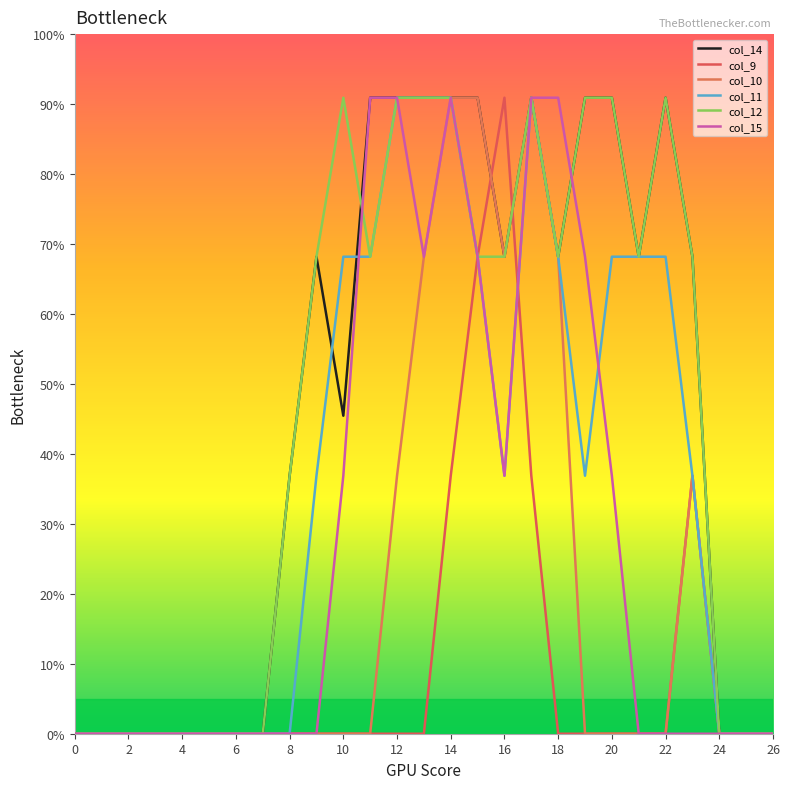

Is this an area chart (filled region under the line)?

No